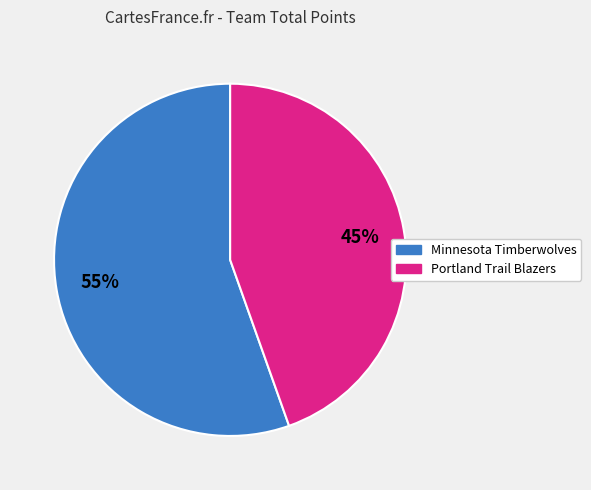

Approximately how many times larger is the value at Minnesota Timberwolves compared to Portland Trail Blazers?

1.2